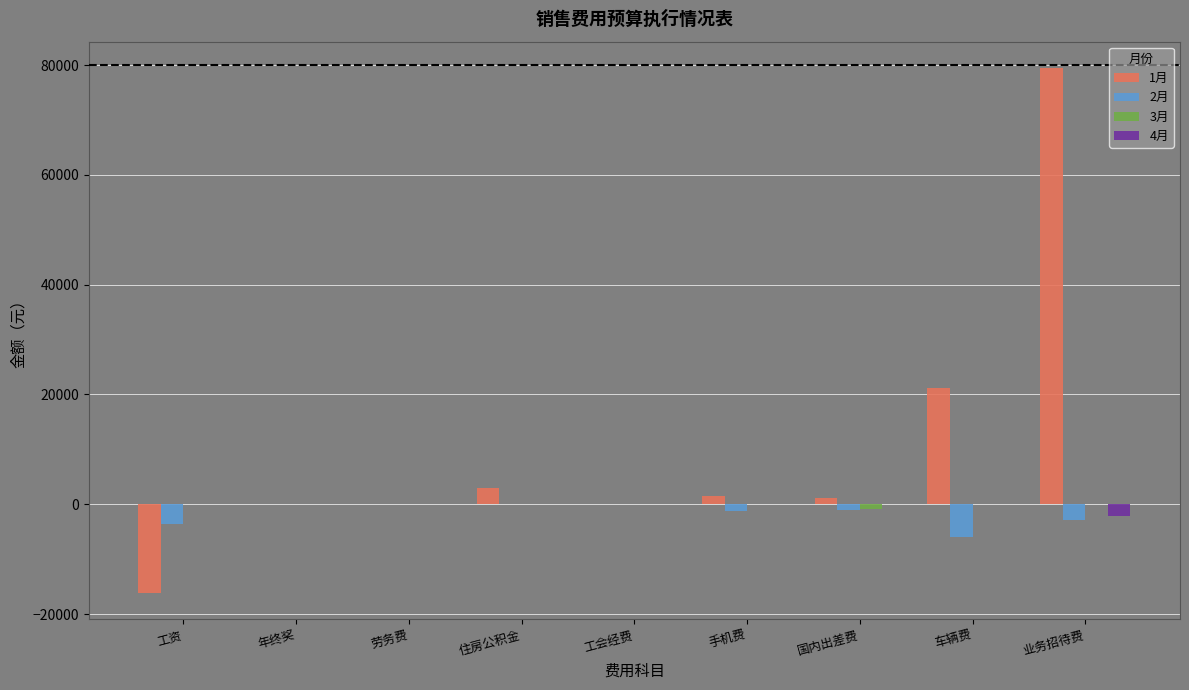

How many data points does each series have?

9